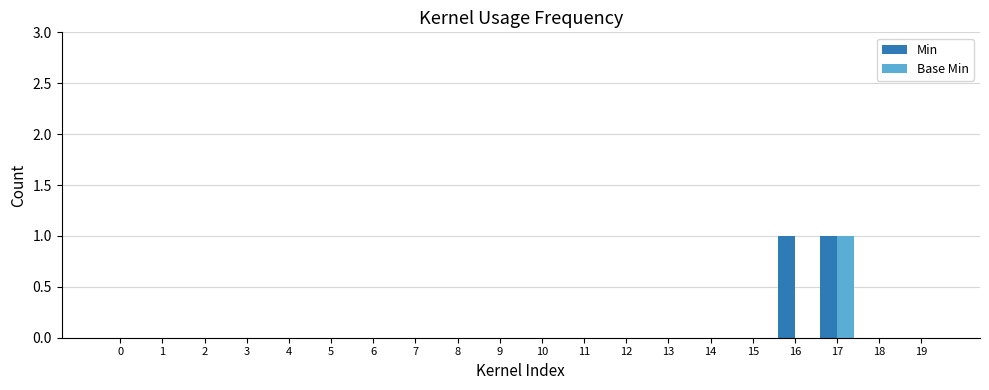

How many groups of bars are there?

20